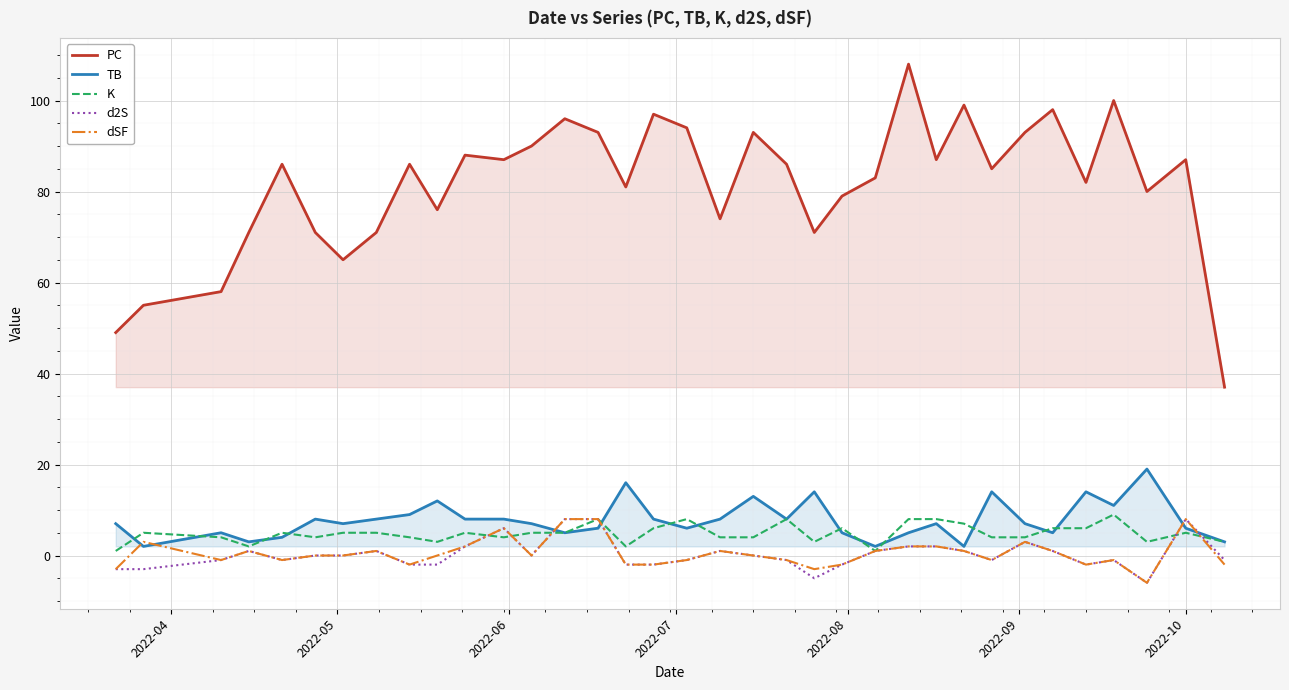

Reading left to right, what are all the values shown in this chart?

PC: 49	55	58	71	86	71	65	71	86	76	88	87	90	96	93	81	97	94	74	93	86	71	79	83	108	87	99	85	93	98	82	100	80	87	37
TB: 7	2	5	3	4	8	7	8	9	12	8	8	7	5	6	16	8	6	8	13	8	14	5	2	5	7	2	14	7	5	14	11	19	6	3
K: 1	5	4	2	5	4	5	5	4	3	5	4	5	5	8	2	6	8	4	4	8	3	6	1	8	8	7	4	4	6	6	9	3	5	3
d2S: -3	-3	-1	1	-1	0	0	1	-2	-2	2	6	0	8	8	-2	-2	-1	1	0	-1	-5	-2	1	2	2	1	-1	3	1	-2	-1	-6	8	-1
dSF: -3	3	-1	1	-1	0	0	1	-2	0	2	6	0	8	8	-2	-2	-1	1	0	-1	-3	-2	1	2	2	1	-1	3	1	-2	-1	-6	8	-2